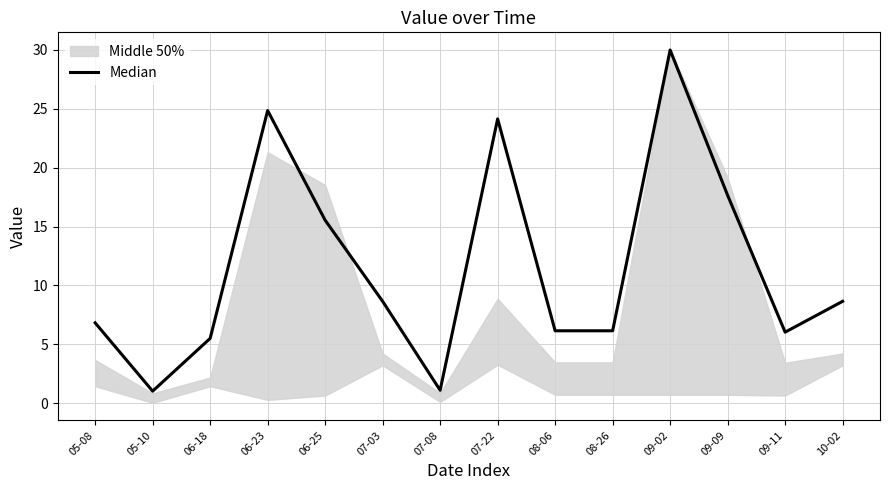

What is the difference between the second highest and second lowest values?

23.8